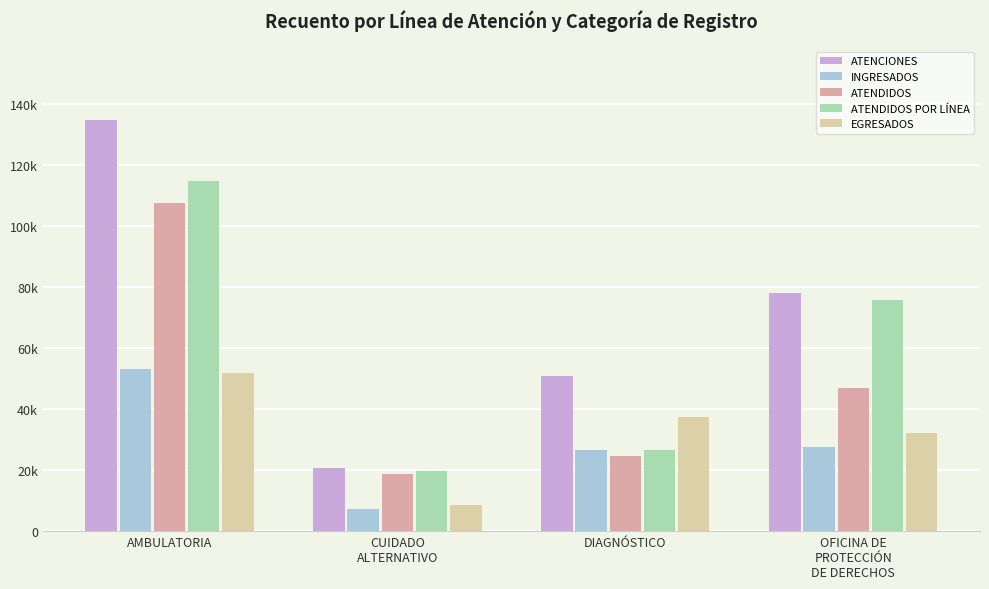

Does the chart contain stacked bars?

No